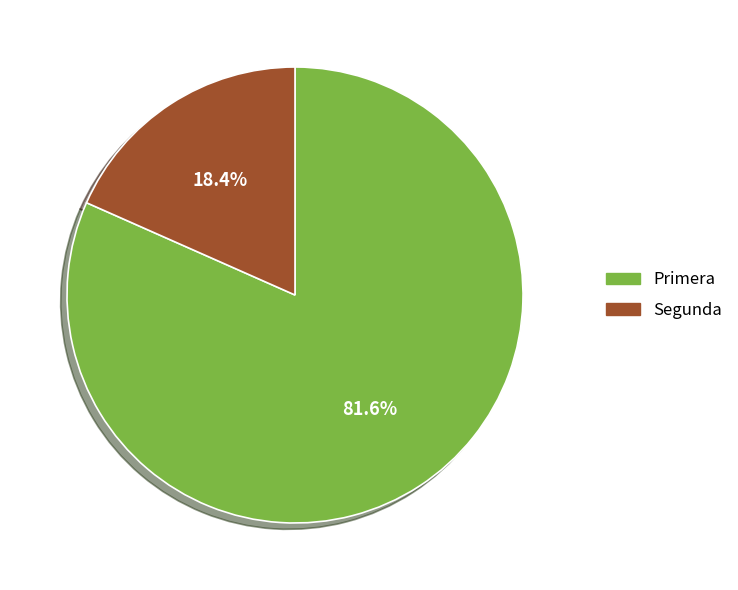

How many slices are in this pie chart?

2